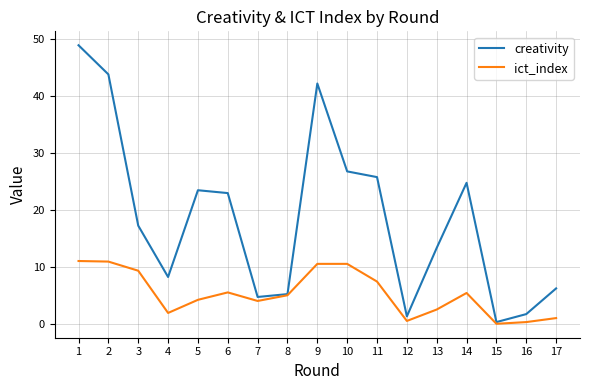

How many values in the ict_index series exceed 5?

9